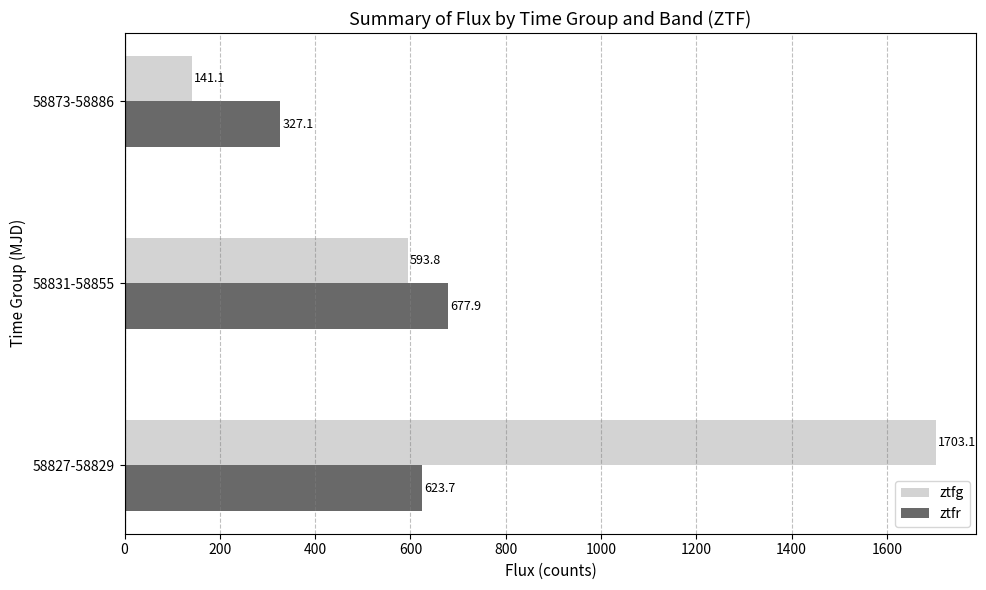

What is the sum of the ztfr values at 58831-58855 and 58827-58829?

1301.6